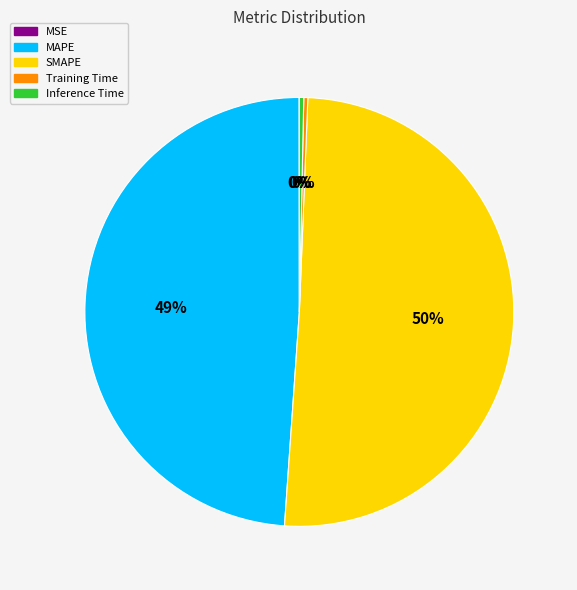

Is the sum of Inference Time and SMAPE greater than half?

Yes